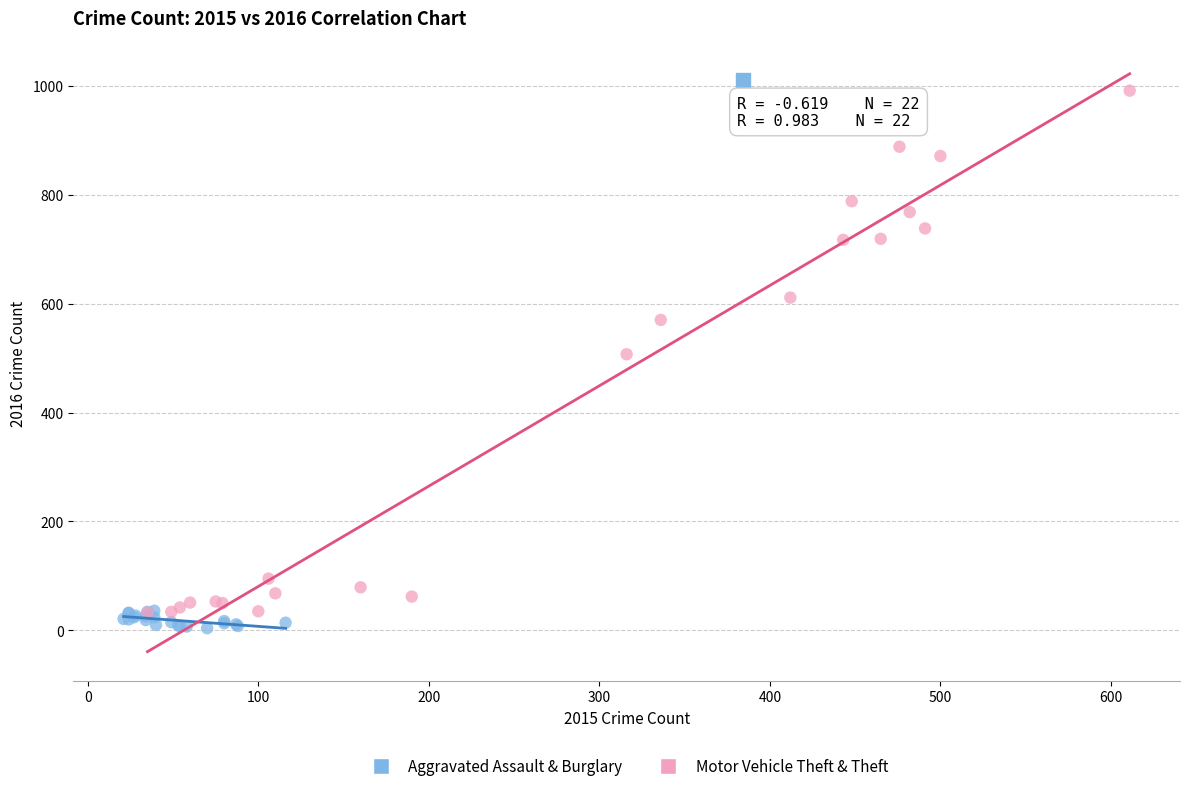

Which series reaches the maximum Y coordinate?

Motor Vehicle Theft & Theft